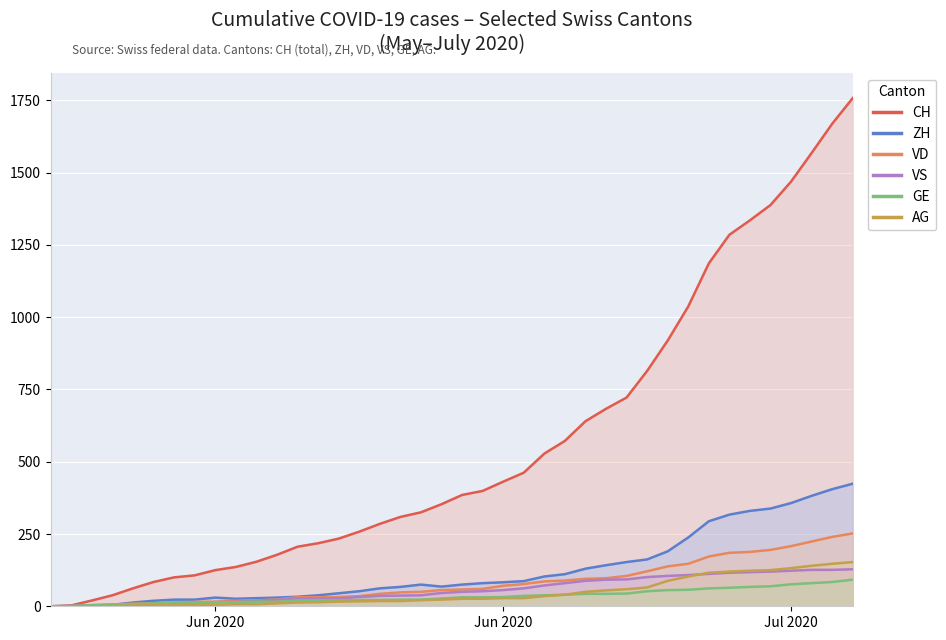

What is the sum of all GE values?

1389